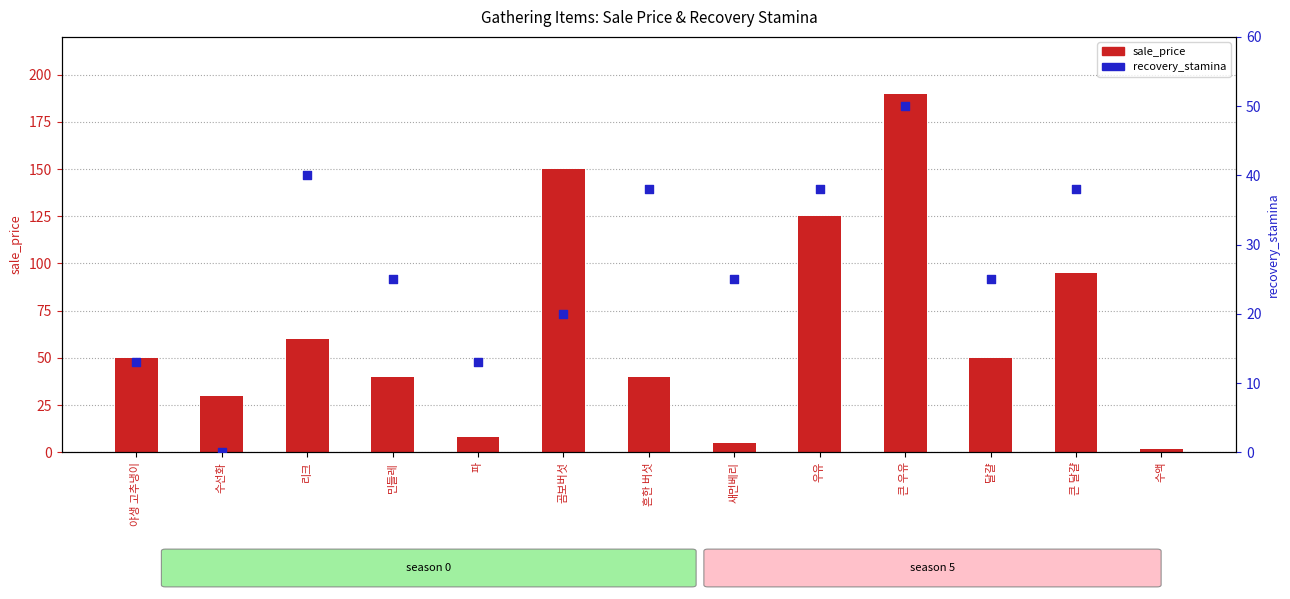

What are all the series names shown in the legend?

sale_price, recovery_stamina